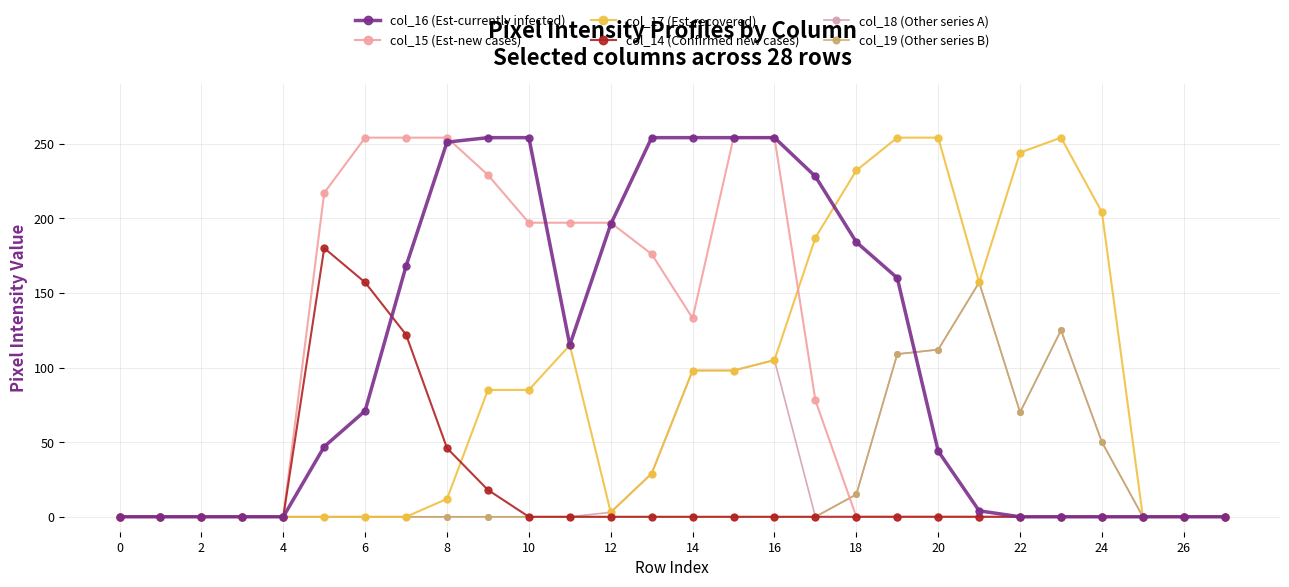

True or false: col_16 (Est-currently infected) and col_14 (Confirmed new cases) cross at least once.

True